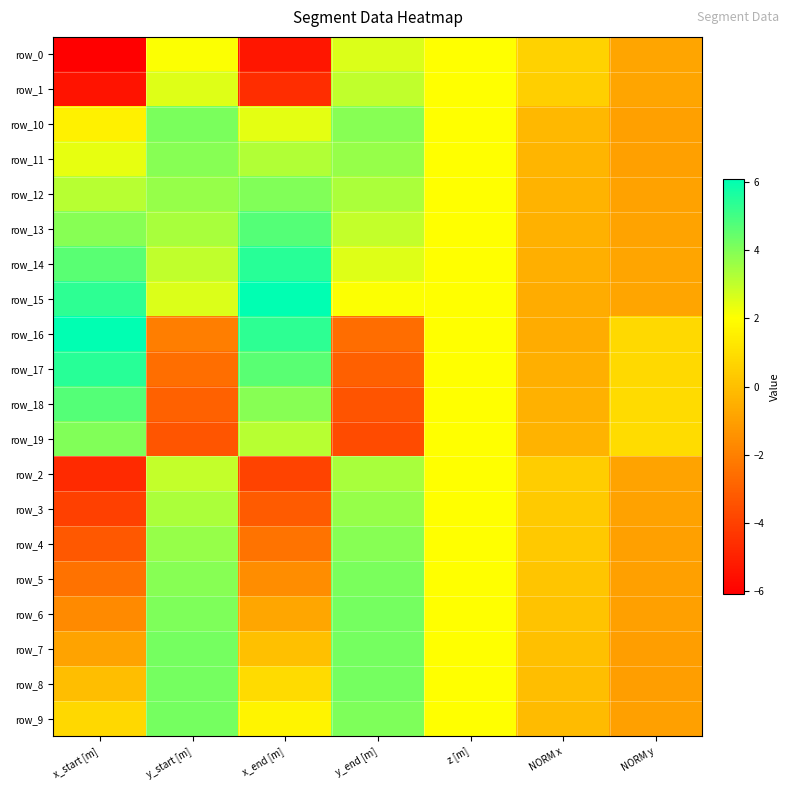

At which category is the sum across all series the highest?

y_start [m]